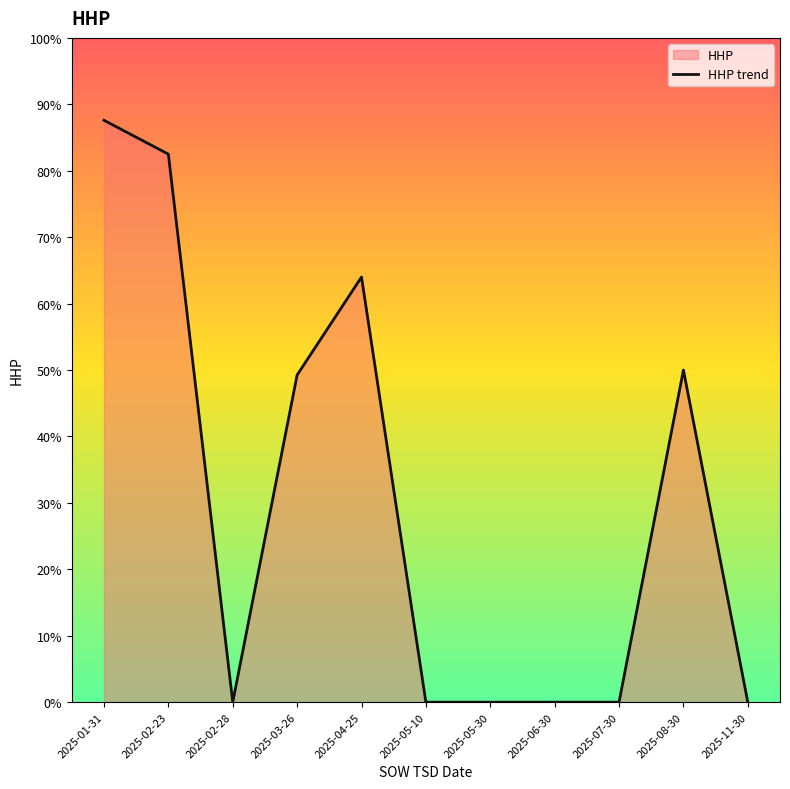

List the labels in order of value, smallest first.

2025-02-28, 2025-05-10, 2025-05-30, 2025-06-30, 2025-07-30, 2025-11-30, 2025-03-26, 2025-08-30, 2025-04-25, 2025-02-23, 2025-01-31